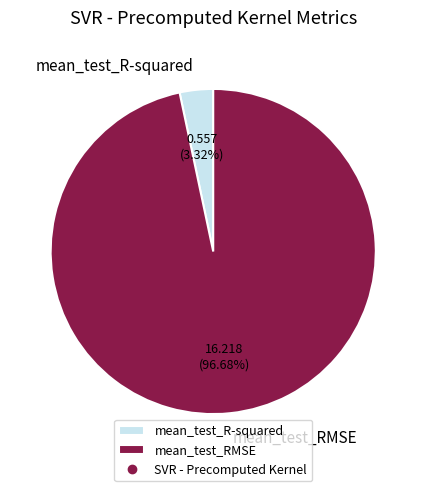

To the nearest percent, what is the combined percentage of mean_test_R-squared and mean_test_RMSE?

100%